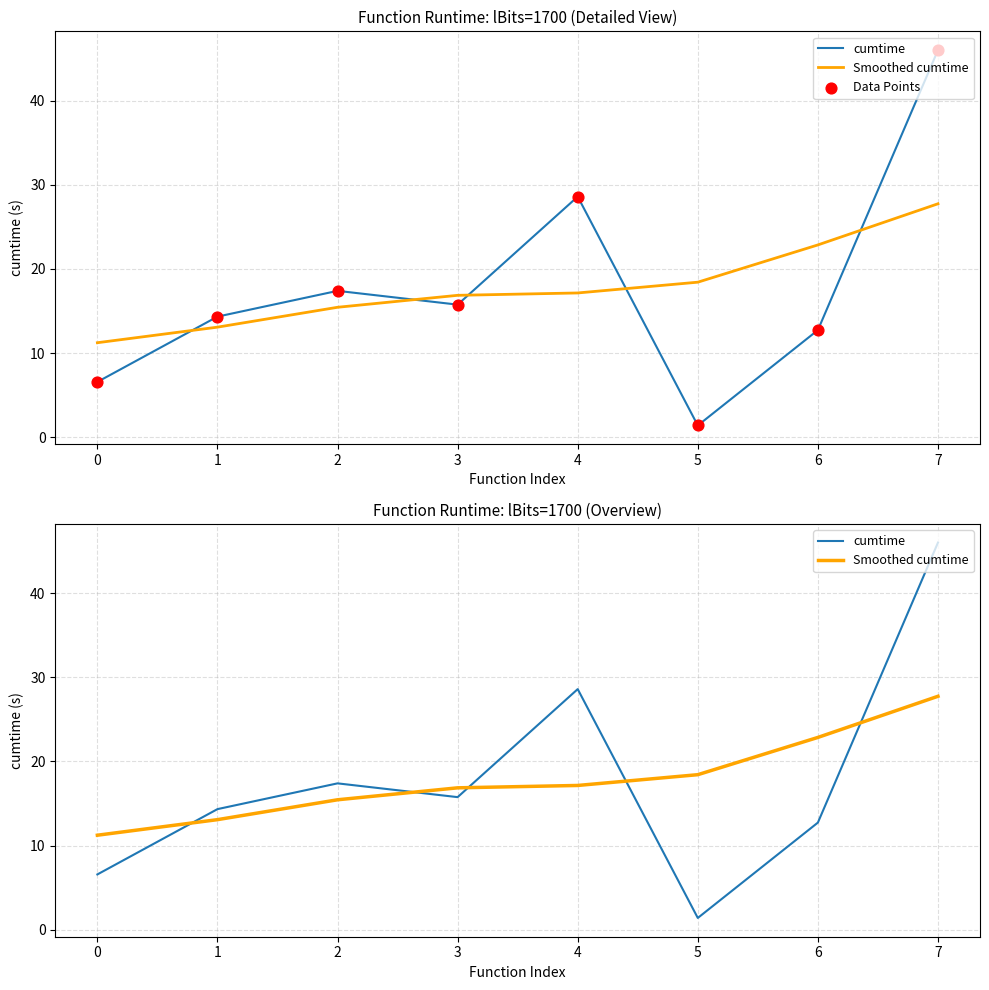

At which category is the sum across all series the highest?

7